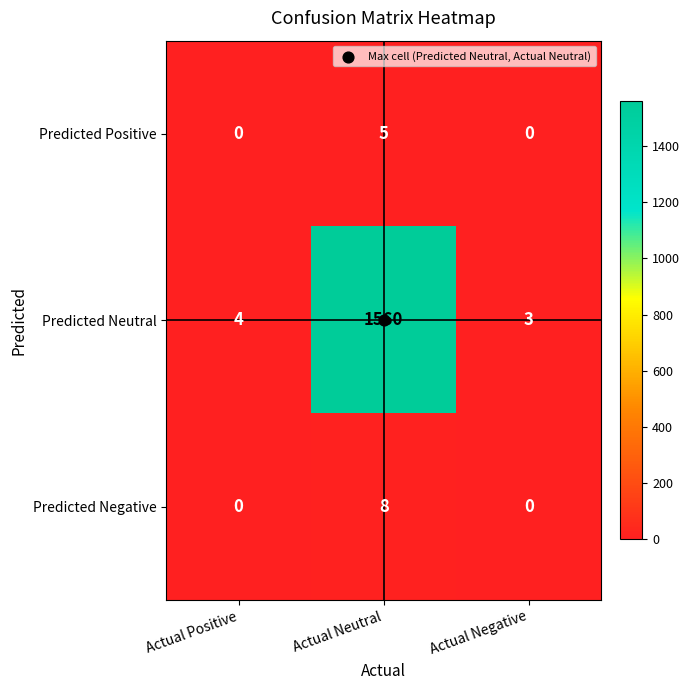

Rank the series at Actual Neutral from lowest to highest value.

Predicted Positive, Predicted Negative, Predicted Neutral